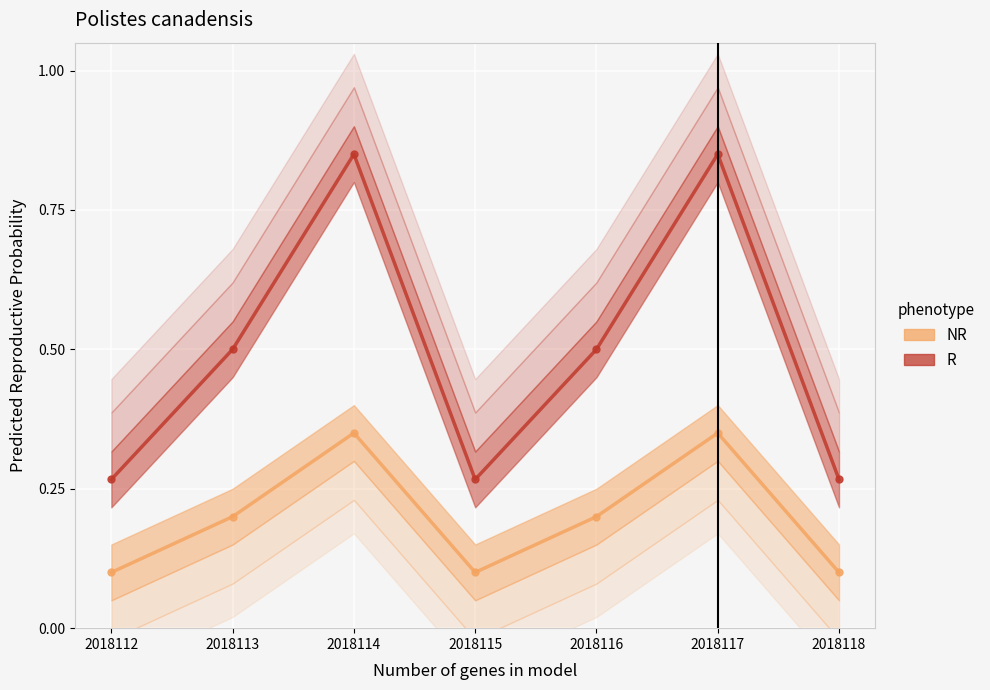

Where is the data nearest to the value 0?

2018112